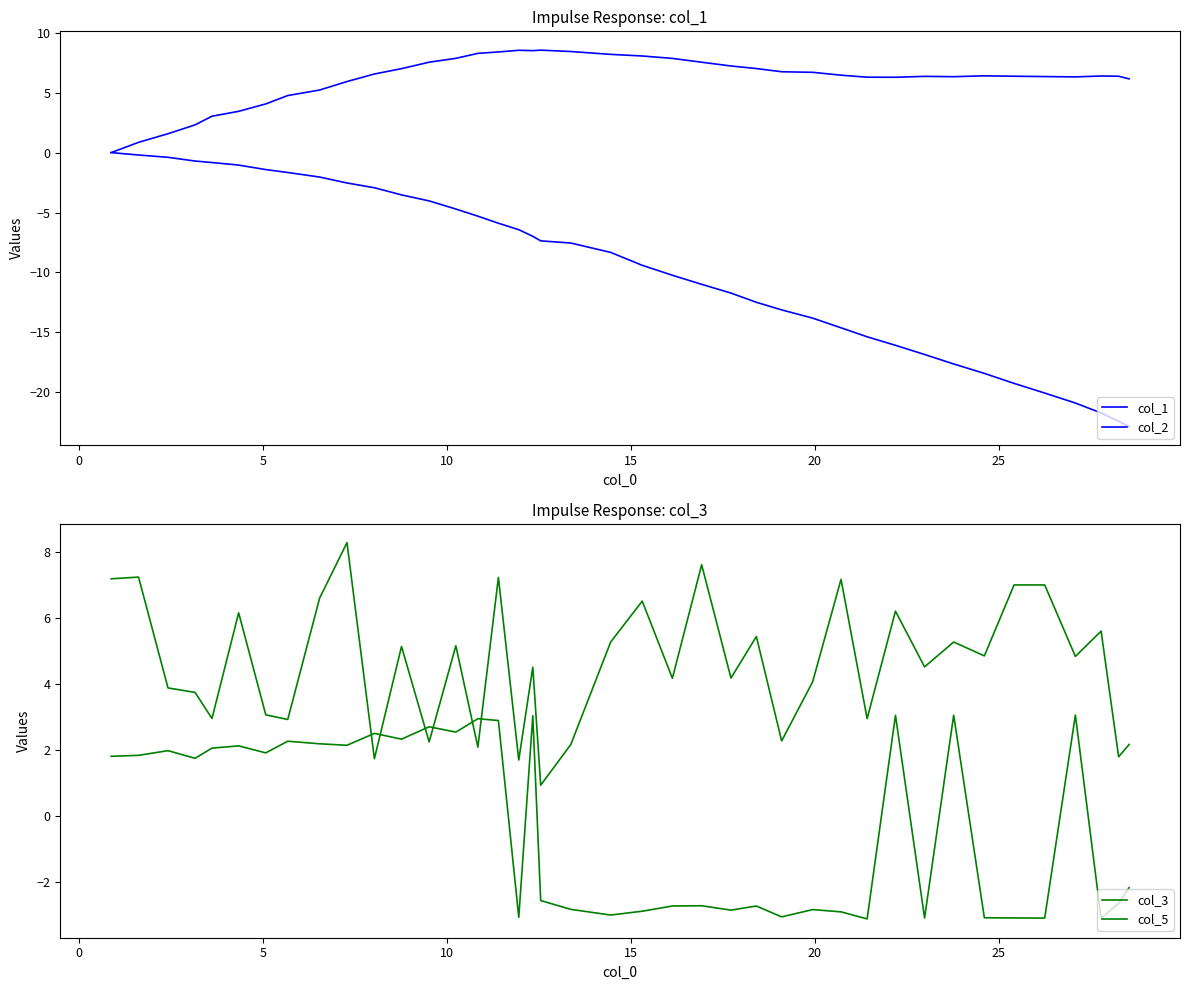

What is the value of the col_5 point at the 1st from the left?

7.2